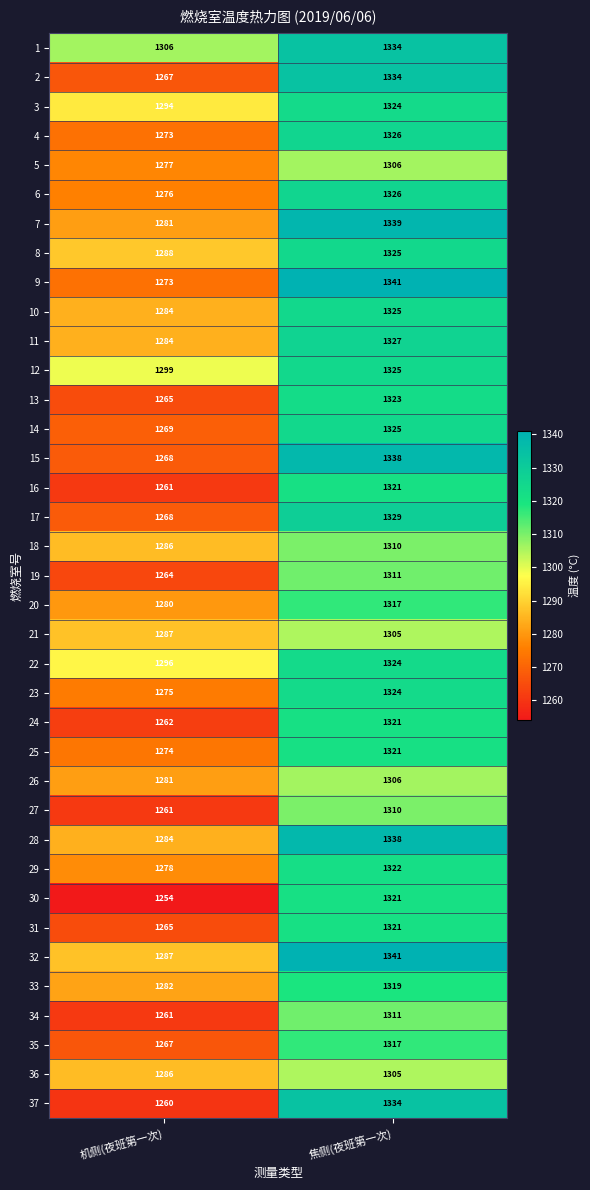

At which label does 22 reach its peak?

焦侧(夜班第一次)